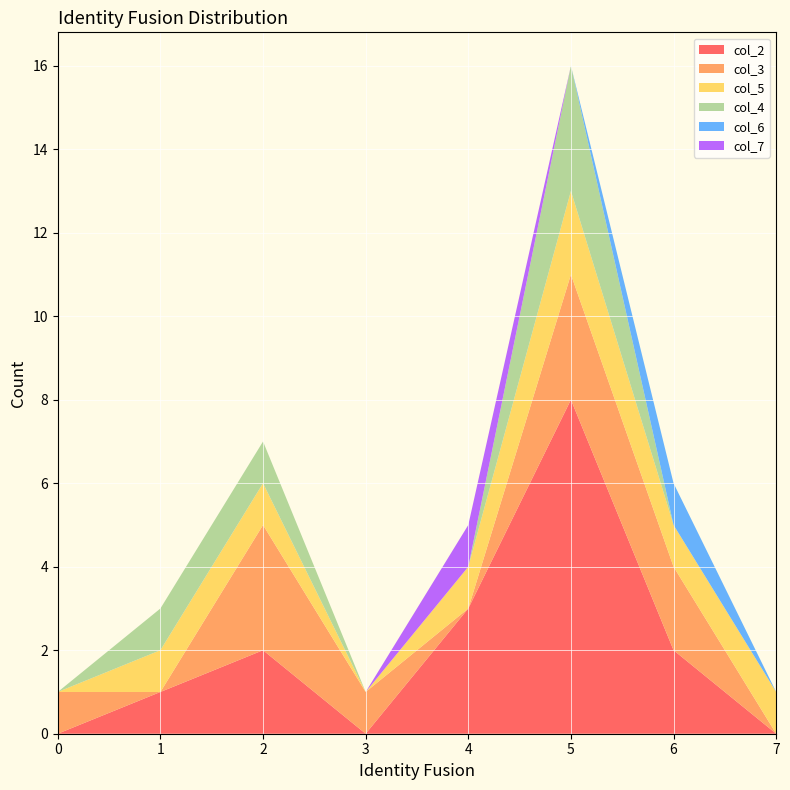

Reading left to right, list all the values displayed in this chart.

col_2: 0=0	1=1	2=2	3=0	4=3	5=8	6=2	7=0
col_3: 0=1	1=0	2=3	3=1	4=0	5=3	6=2	7=0
col_5: 0=0	1=1	2=1	3=0	4=1	5=2	6=1	7=1
col_4: 0=0	1=1	2=1	3=0	4=0	5=3	6=0	7=0
col_6: 0=0	1=0	2=0	3=0	4=0	5=0	6=1	7=0
col_7: 0=0	1=0	2=0	3=0	4=1	5=0	6=0	7=0